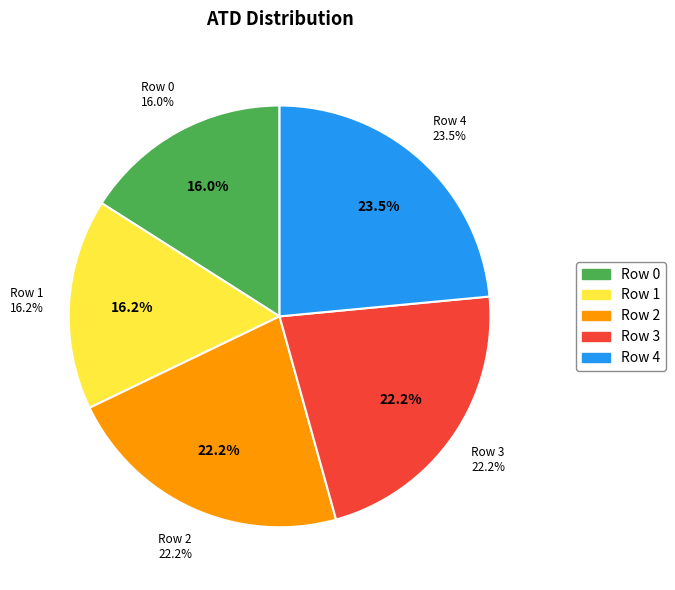

To the nearest percent, what percentage of the pie is Row 1?

16%